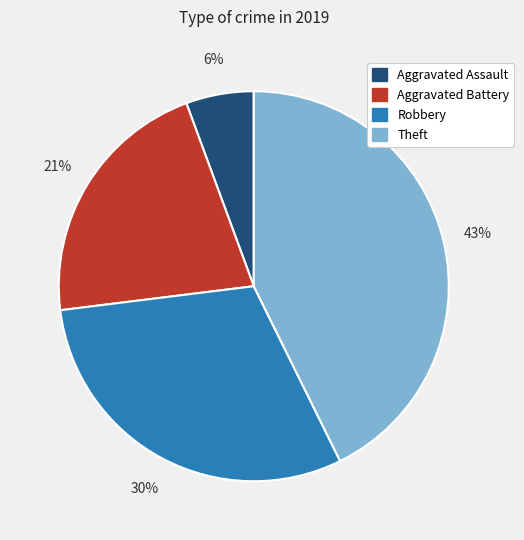

To the nearest percent, what percentage of the pie is Aggravated Assault?

6%